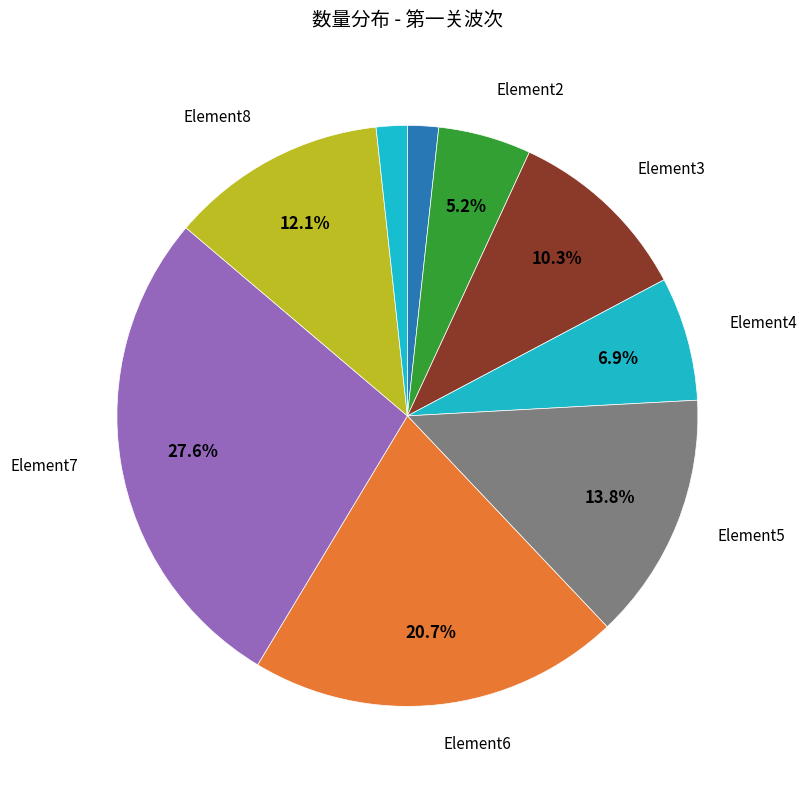

Count the number of slices in the pie.

9